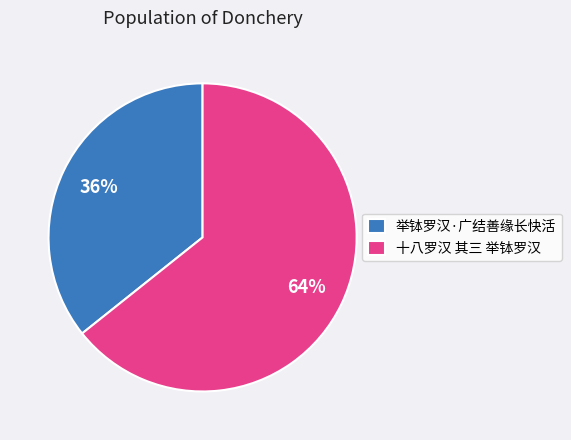

Does any single category account for the majority?

Yes